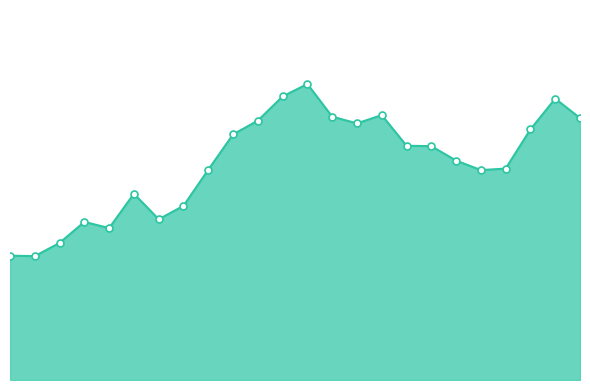

Which series reaches the minimum Y coordinate?

ATT10_line